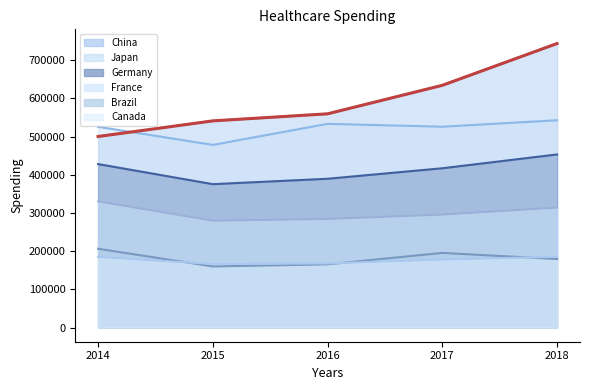

What are all the series names shown in the legend?

Brazil, Canada, China, France, Germany, Japan